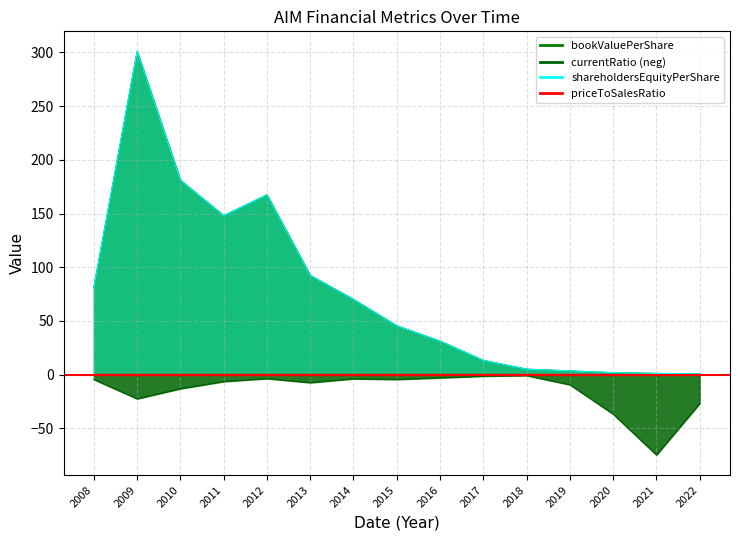

Which series has the widest spread of values?

bookValuePerShare